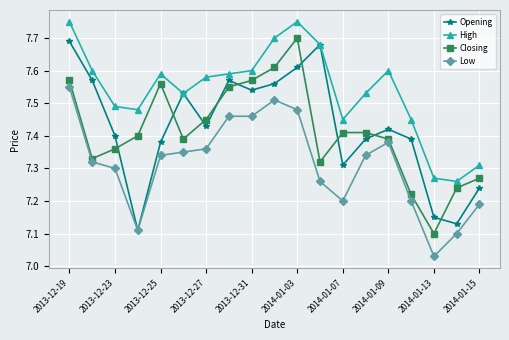

Count the Opening values in the range 7 to 8.

19